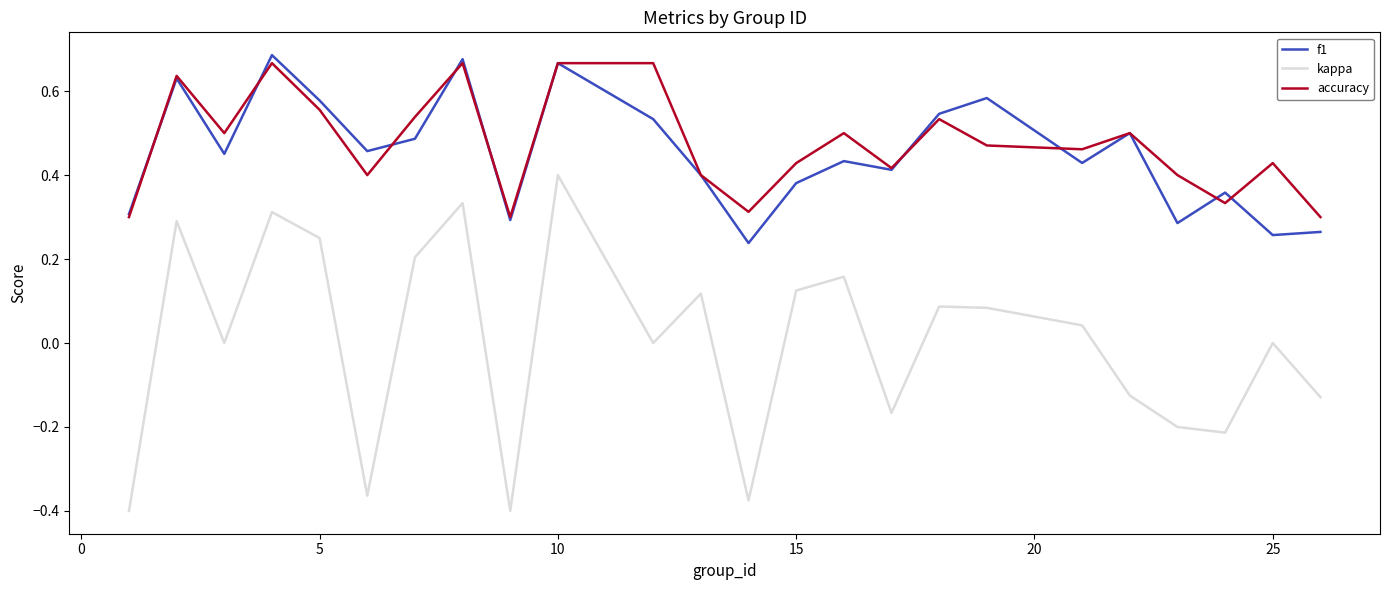

True or false: kappa and f1 intersect in this chart.

False